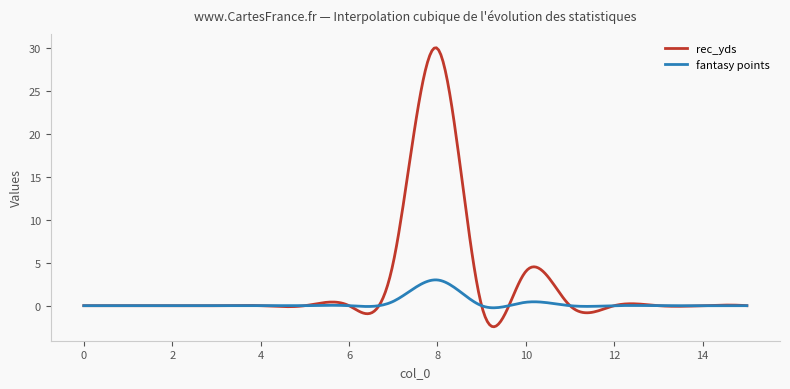

Rank the series by their average value, from highest to lowest.

rec_yds, fantasy points